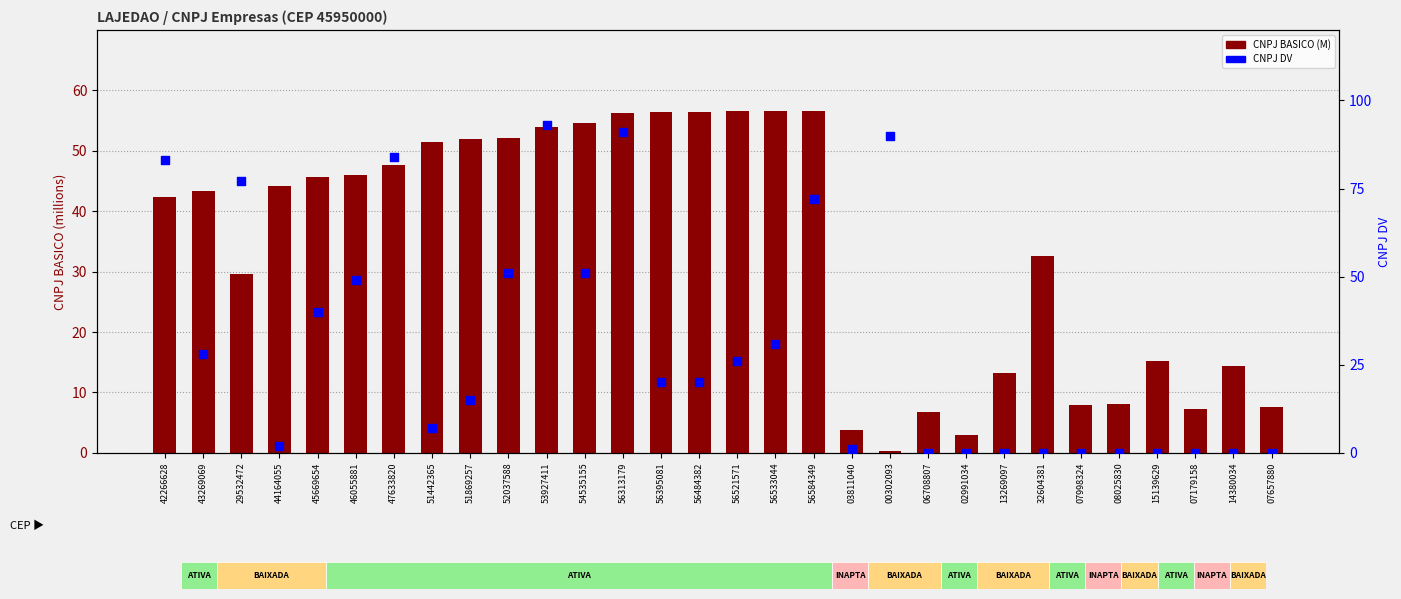

At how many categories does at least one series exceed 47?

16